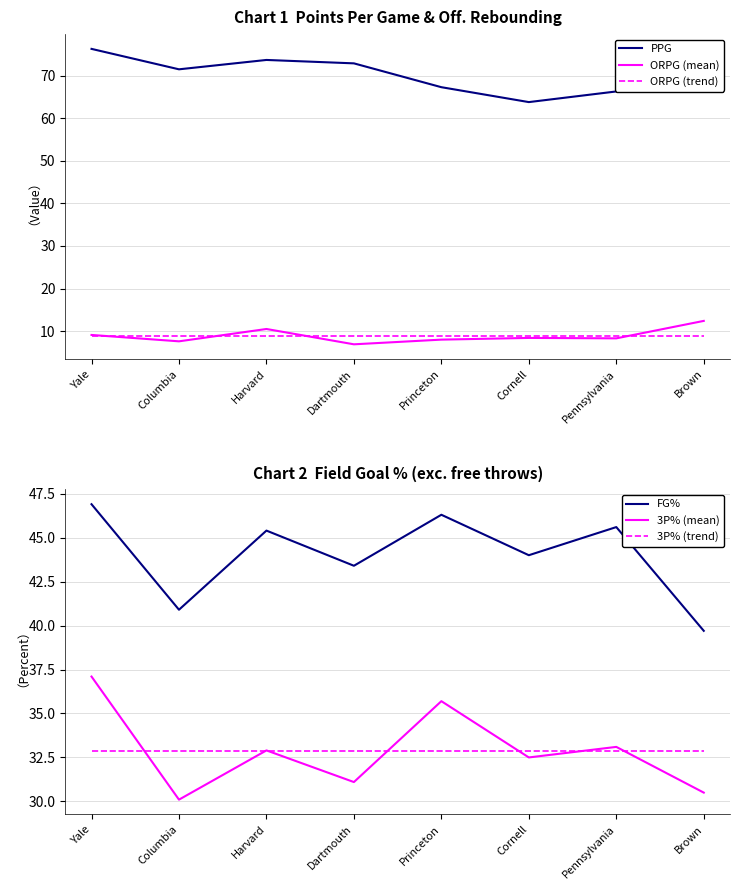

Reading left to right, what are all the values shown in this chart?

PPG: Yale=76.3	Columbia=71.5	Harvard=73.7	Dartmouth=72.9	Princeton=67.3	Cornell=63.8	Pennsylvania=66.3	Brown=67.0
ORPG (mean): Yale=9.1	Columbia=7.6	Harvard=10.5	Dartmouth=6.9	Princeton=8.0	Cornell=8.4	Pennsylvania=8.3	Brown=12.4
ORPG (trend): Yale=8.9	Columbia=8.9	Harvard=8.9	Dartmouth=8.9	Princeton=8.9	Cornell=8.9	Pennsylvania=8.9	Brown=8.9
FG%: Yale=46.9	Columbia=40.9	Harvard=45.4	Dartmouth=43.4	Princeton=46.3	Cornell=44.0	Pennsylvania=45.6	Brown=39.7
3P% (mean): Yale=37.1	Columbia=30.1	Harvard=32.9	Dartmouth=31.1	Princeton=35.7	Cornell=32.5	Pennsylvania=33.1	Brown=30.5
3P% (trend): Yale=32.9	Columbia=32.9	Harvard=32.9	Dartmouth=32.9	Princeton=32.9	Cornell=32.9	Pennsylvania=32.9	Brown=32.9